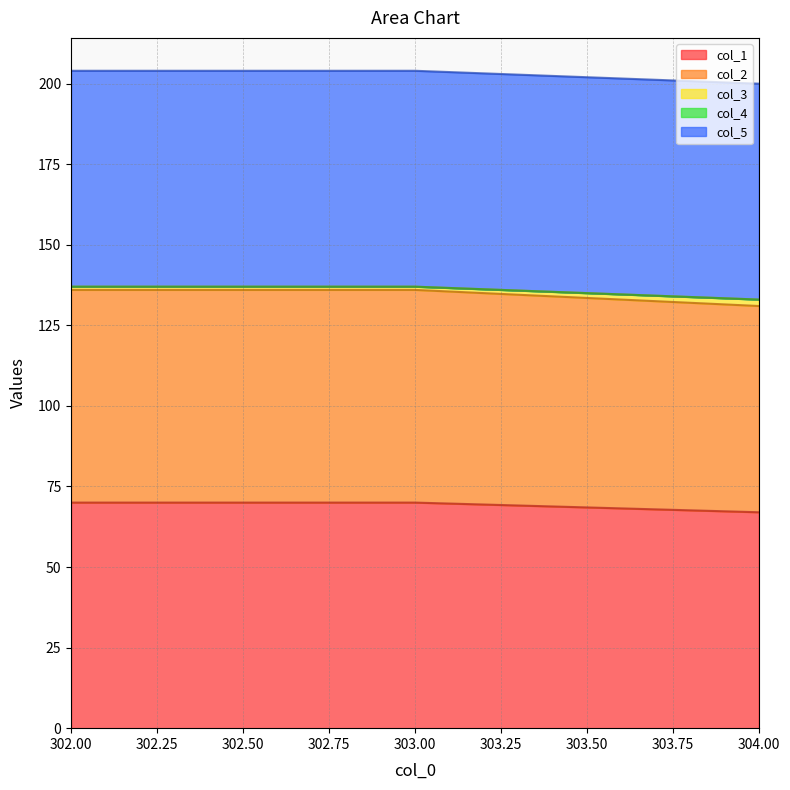

Is it true that col_1 equals 98 at 303.00?

False